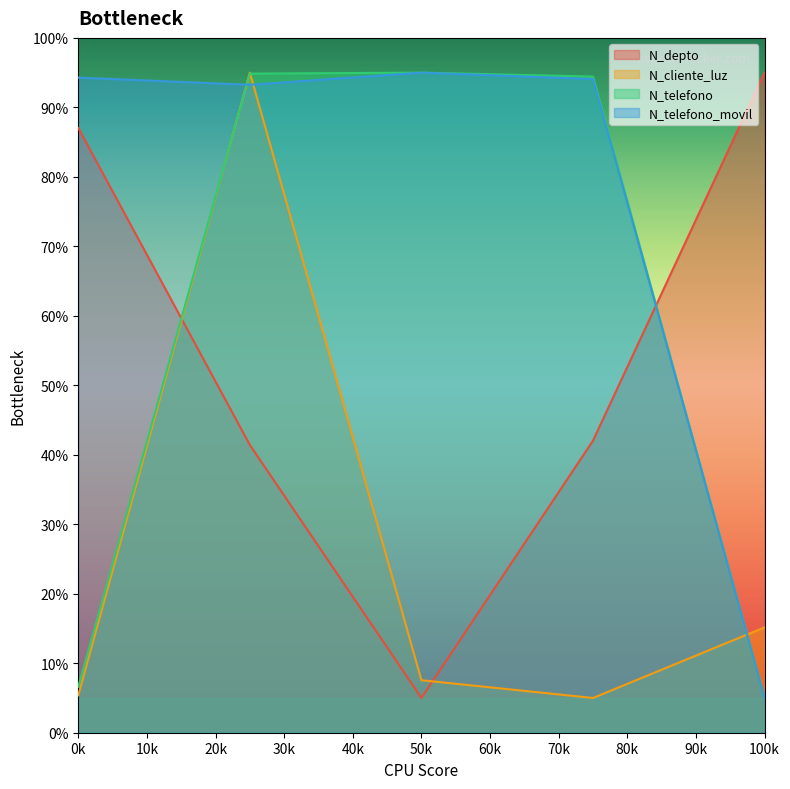

True or false: N_telefono_movil and N_depto intersect in this chart.

True